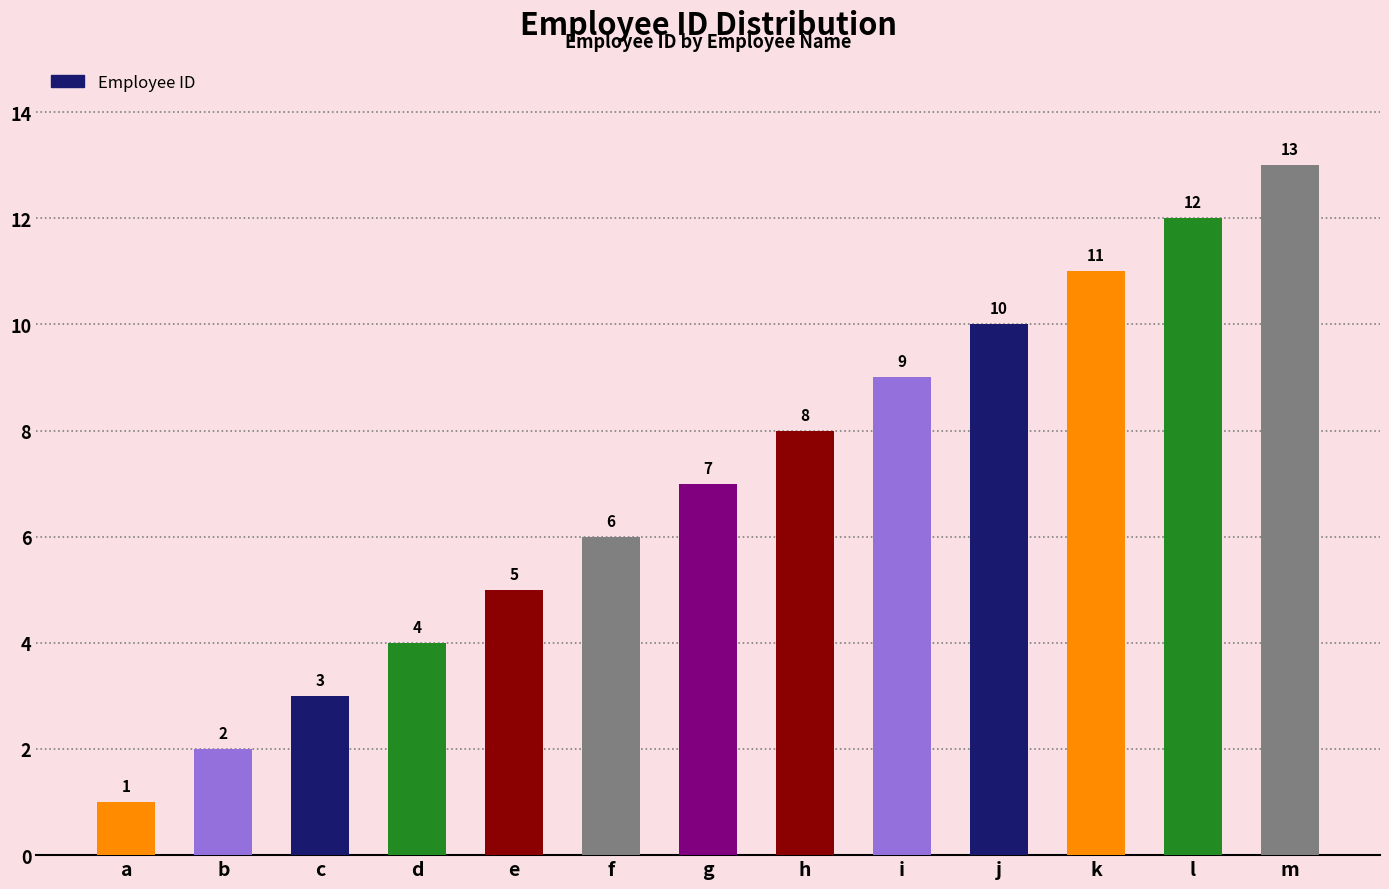

The chart shows a value of 15 at j. True or false?

False